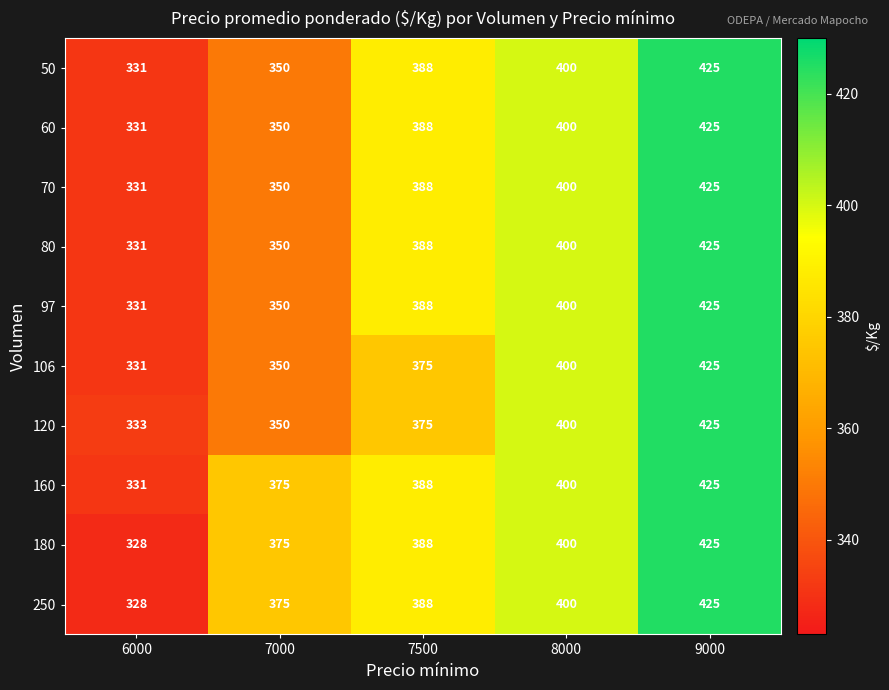

What is the difference between the highest and lowest values at 6000?

5